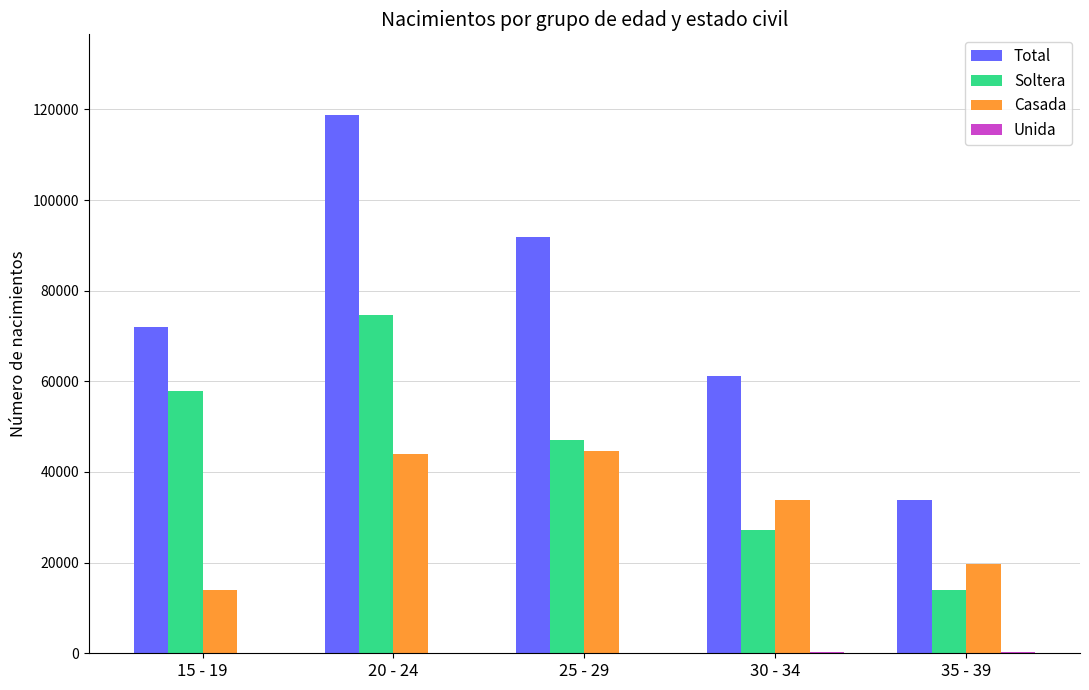

The value of Soltera at 30 - 34 is 38238. True or false?

False